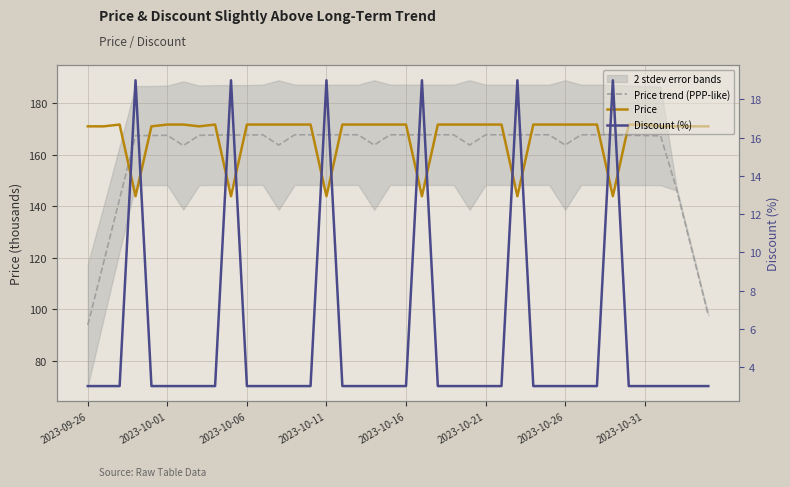

Which series changed the most between 13 and 19?

Price trend (PPP-like)